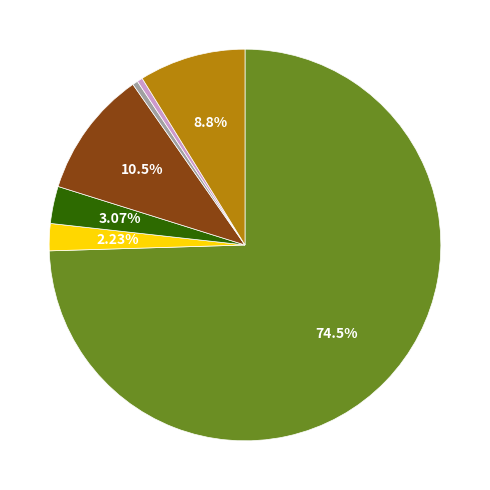

Is there a majority slice in this chart?

Yes